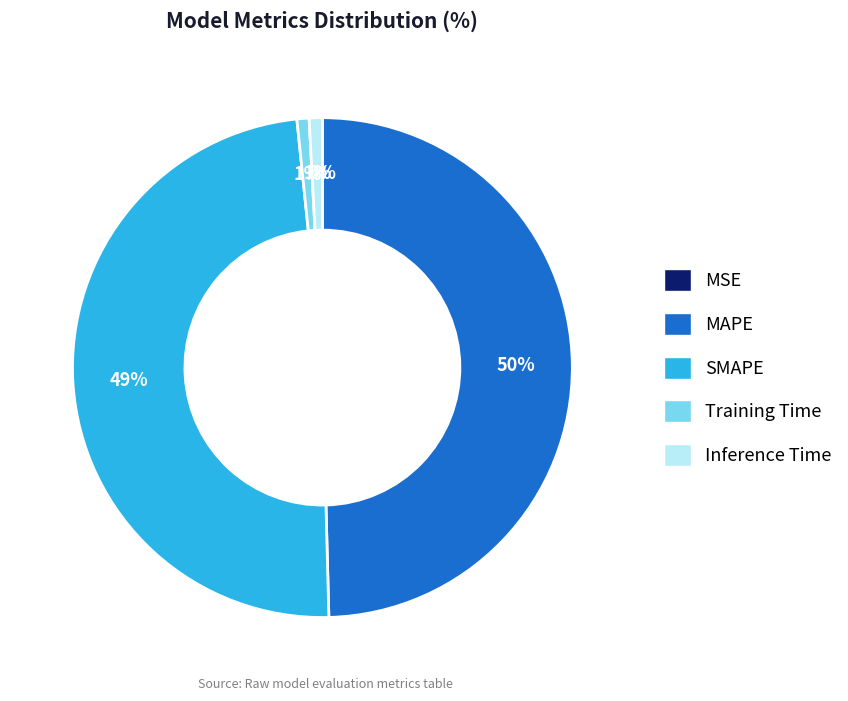

To the nearest percent, what is the average slice percentage?

20%